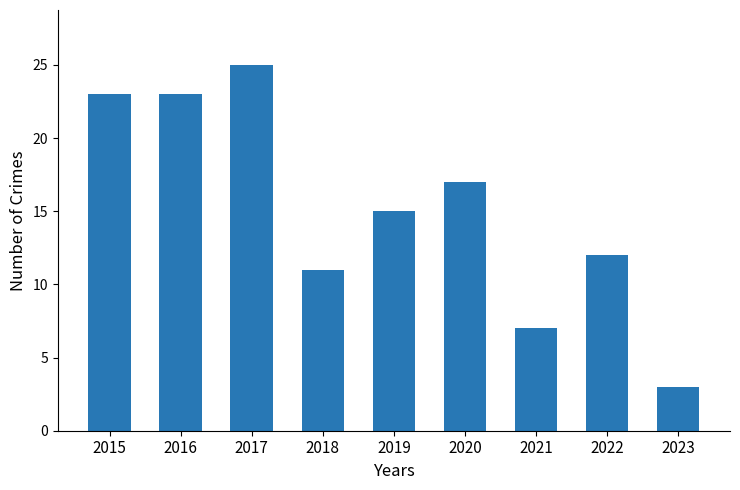

Reading left to right, list all the values displayed in this chart.

2015=23	2016=23	2017=25	2018=11	2019=15	2020=17	2021=7	2022=12	2023=3